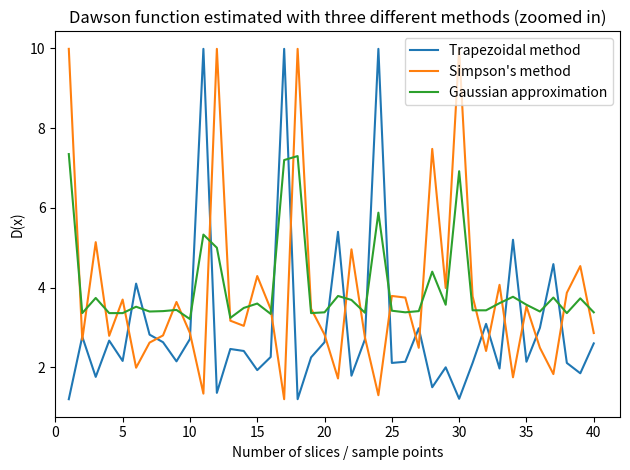

How many times do Trapezoidal method and Gaussian approximation cross each other?

14